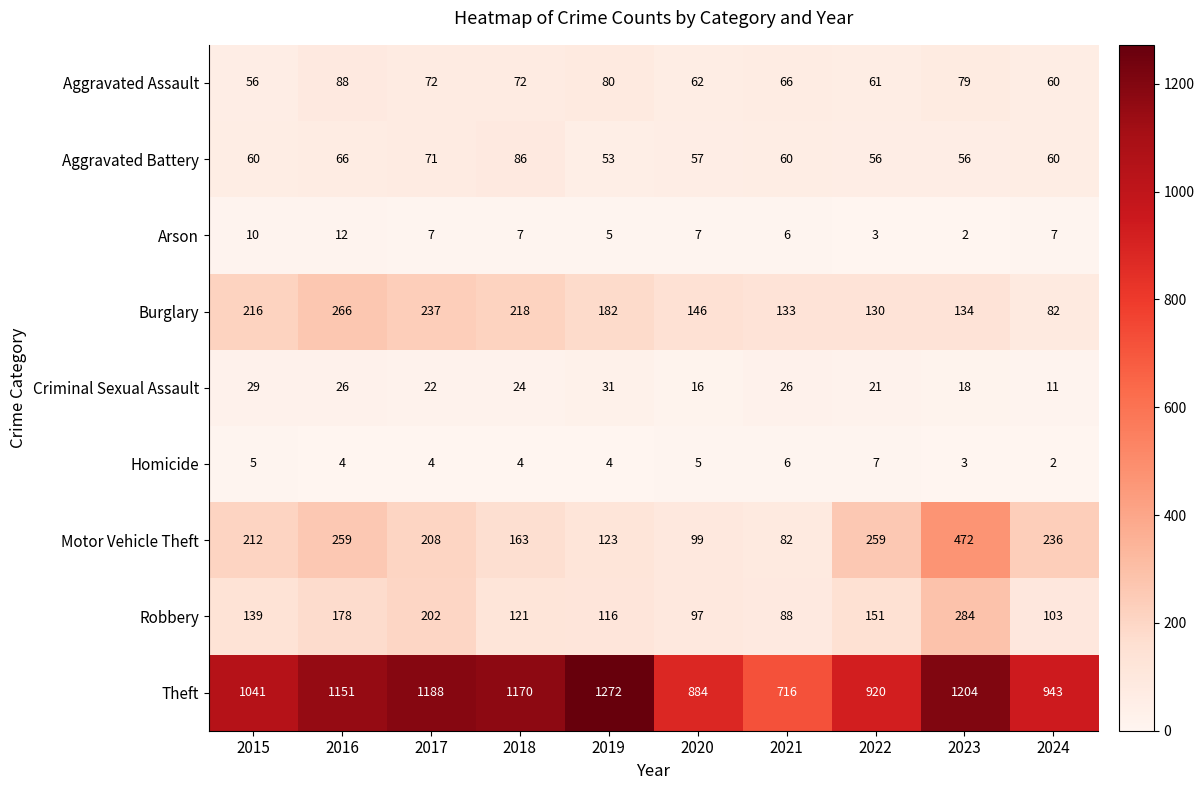

At which category does the chart reach its peak across all series?

2019